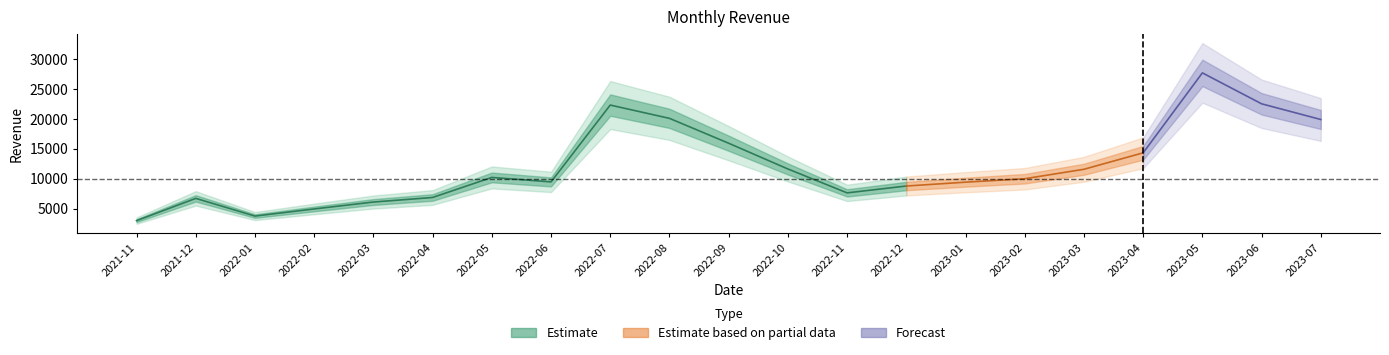

What value does the data have at 2022-01?

3748.0